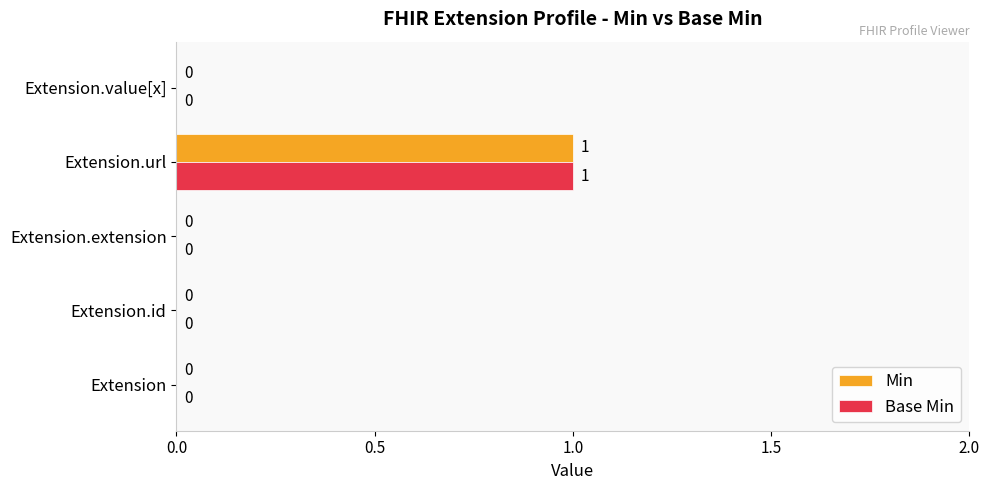

Is it true that Min equals 1 at Extension.url?

True